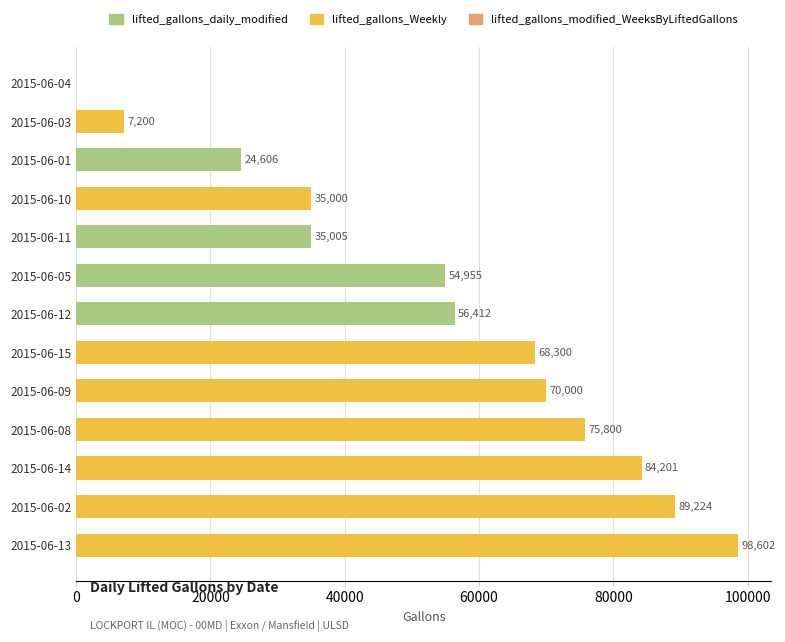

Between 2015-06-01 and 2015-06-12, which is larger?

2015-06-12